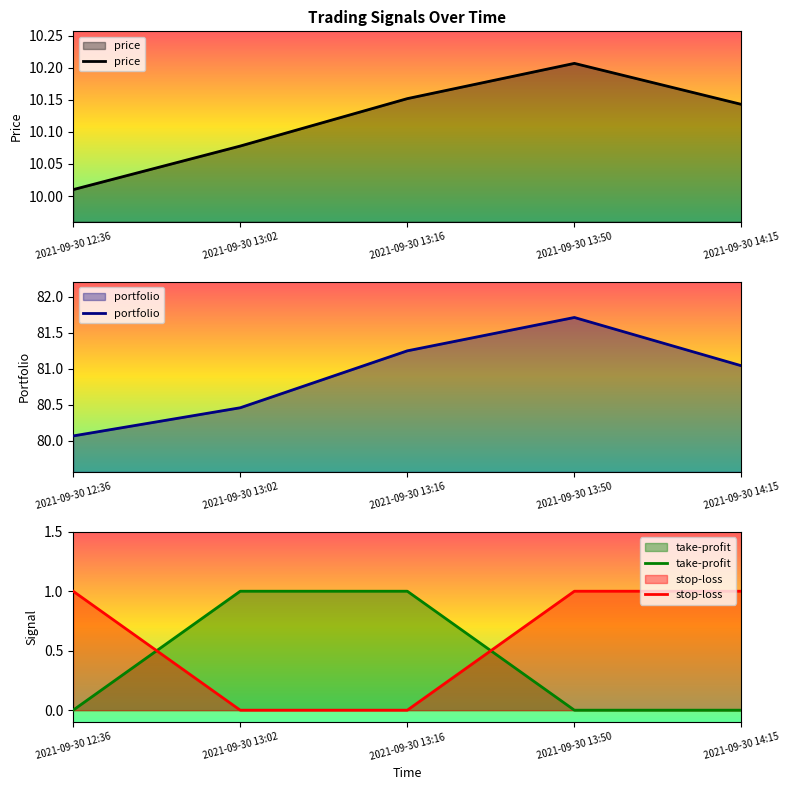

True or false: stop-loss and price cross at least once.

False